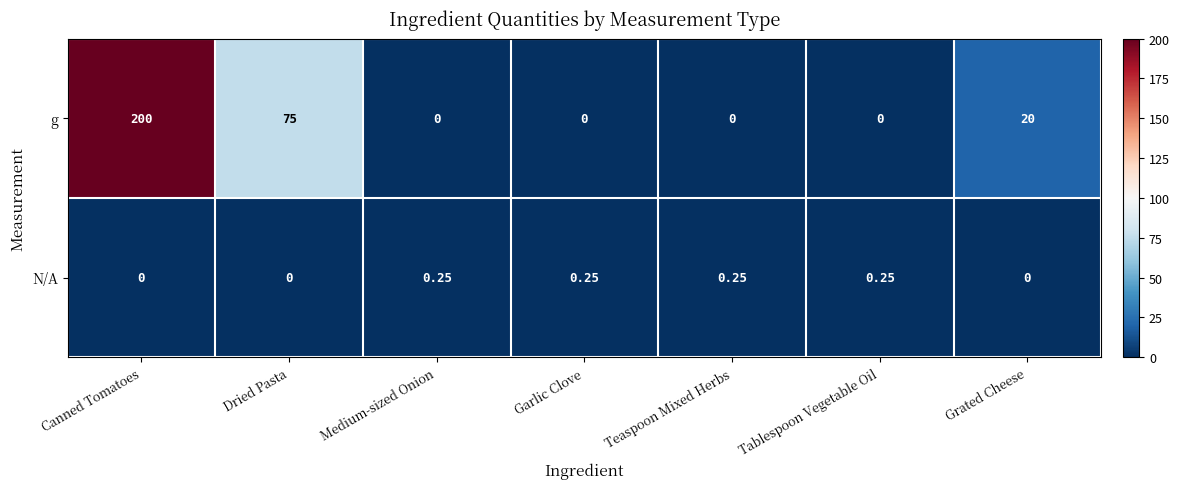

Which series has the largest range (max minus min)?

g